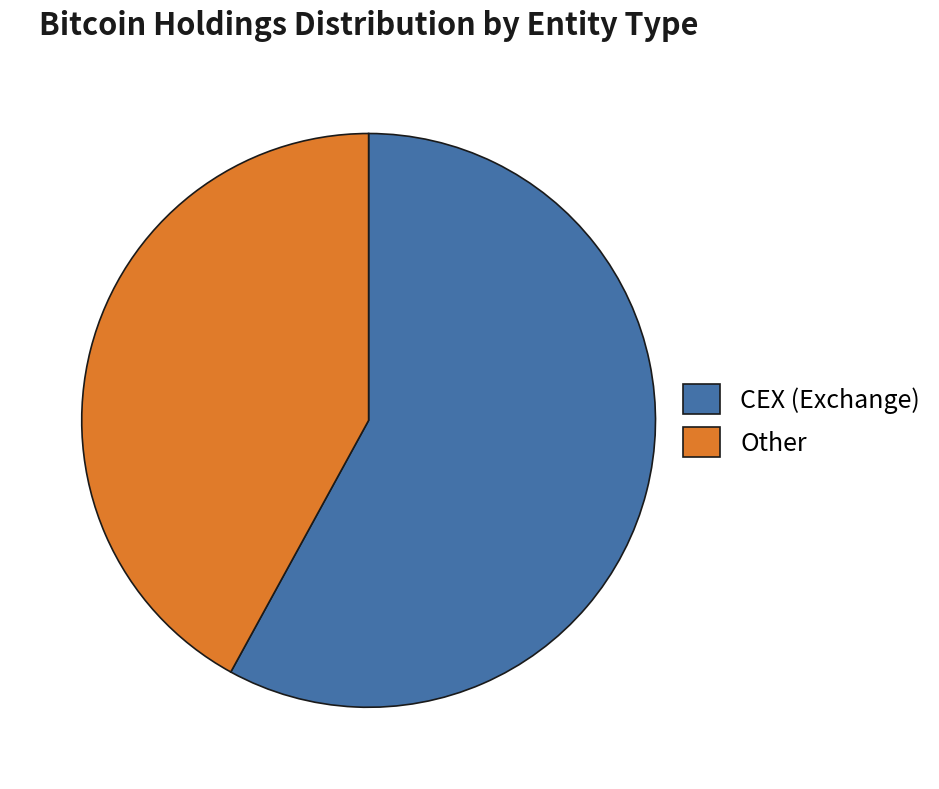

Is it true that Other is 55% of the pie?

False